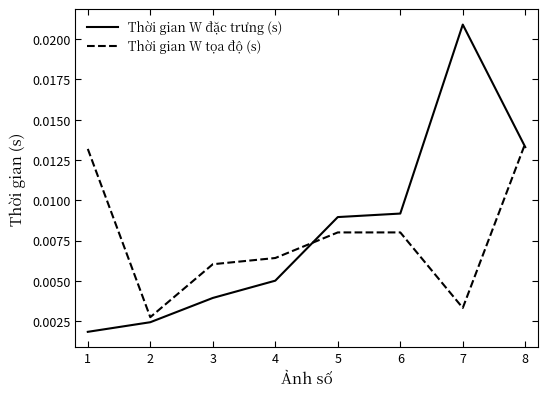

Which series has the widest spread of values?

Thời gian W đặc trưng (s)